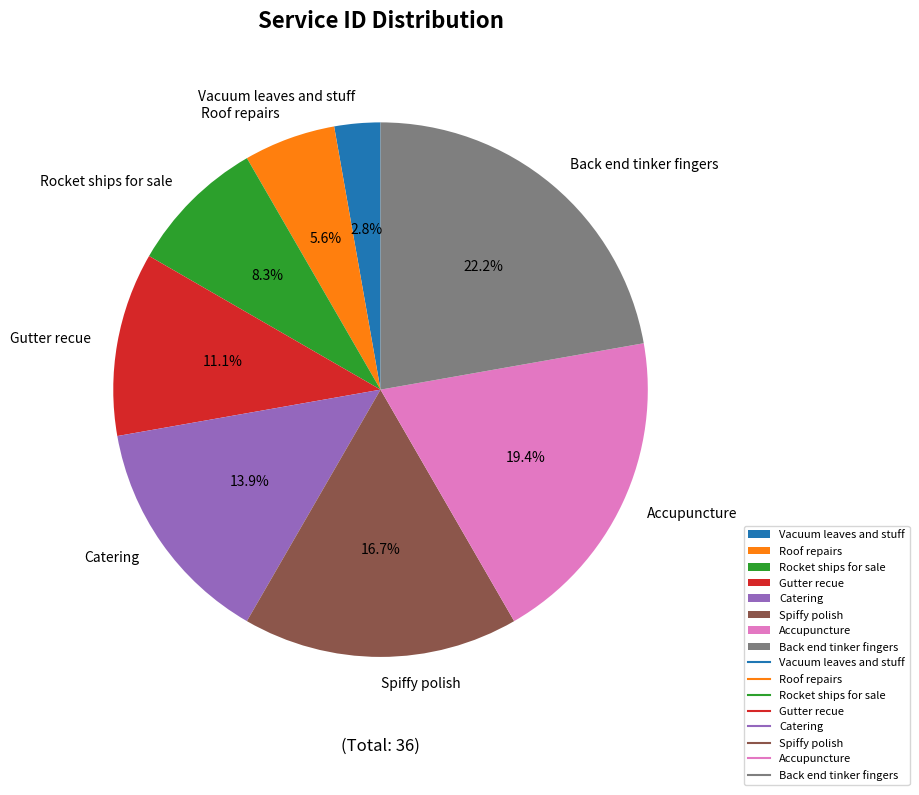

To the nearest percent, what is the combined percentage of Gutter recue and Spiffy polish?

28%